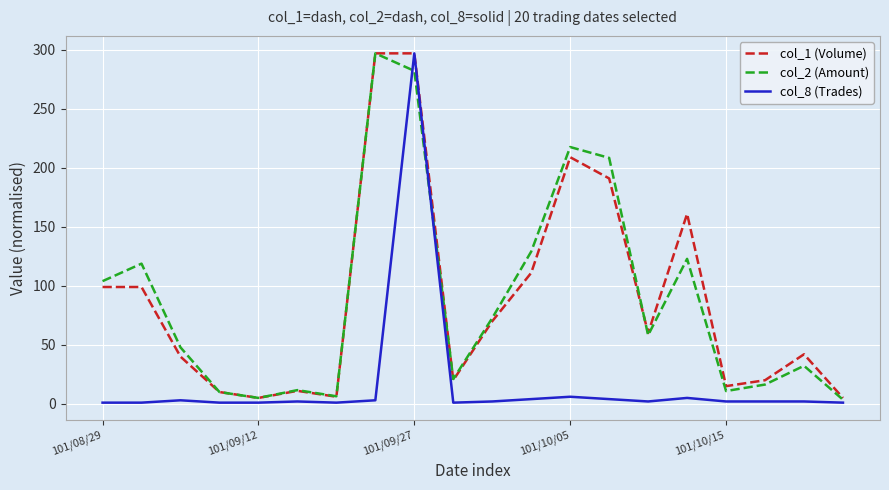

What is the maximum value for col_2 (Amount)?

297.0